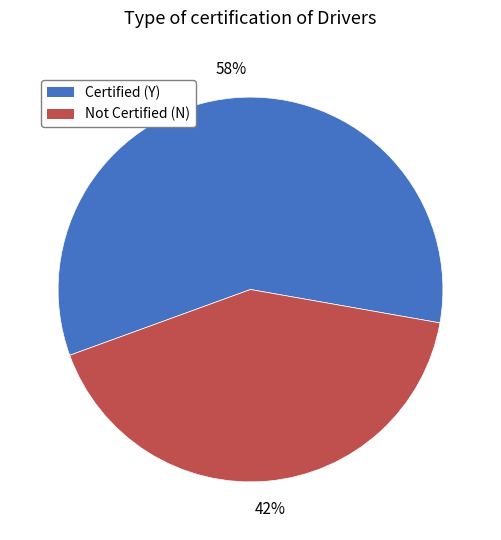

To the nearest percent, what is the average slice percentage?

50%